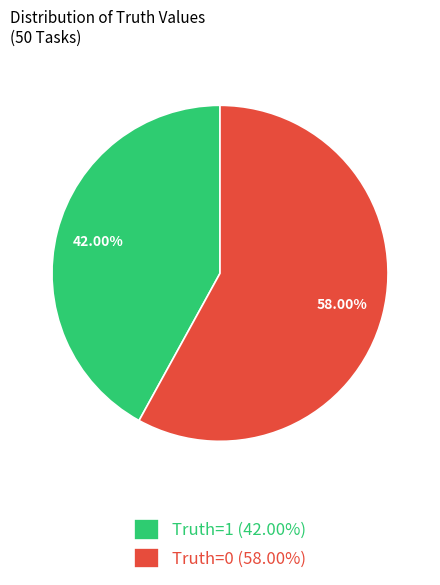

To the nearest percent, what is the average slice percentage?

50%